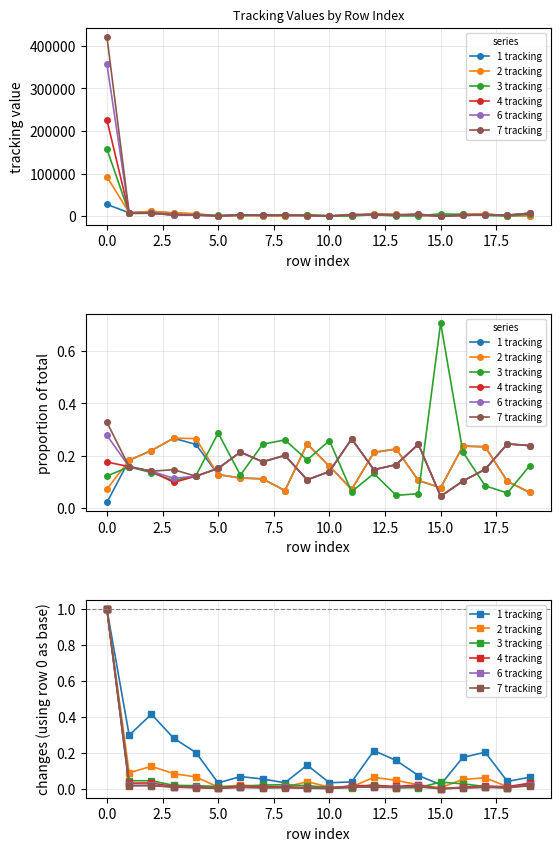

What is the label of the 9th point from the right?

11